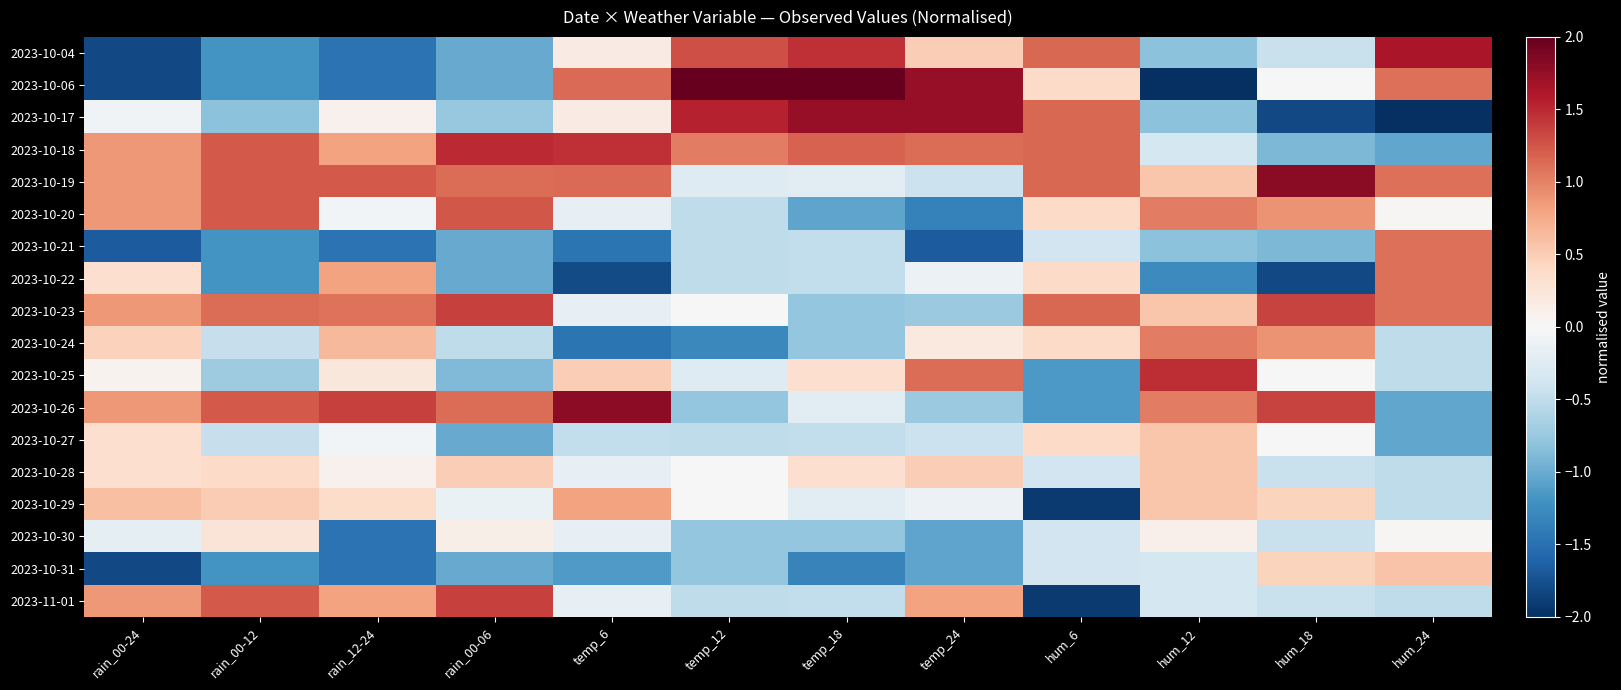

At rain_12-24, list the series in order from largest to smallest.

2023-10-26, 2023-10-19, 2023-10-23, 2023-10-18, 2023-10-22, 2023-11-01, 2023-10-24, 2023-10-29, 2023-10-25, 2023-10-17, 2023-10-28, 2023-10-20, 2023-10-27, 2023-10-04, 2023-10-06, 2023-10-21, 2023-10-30, 2023-10-31